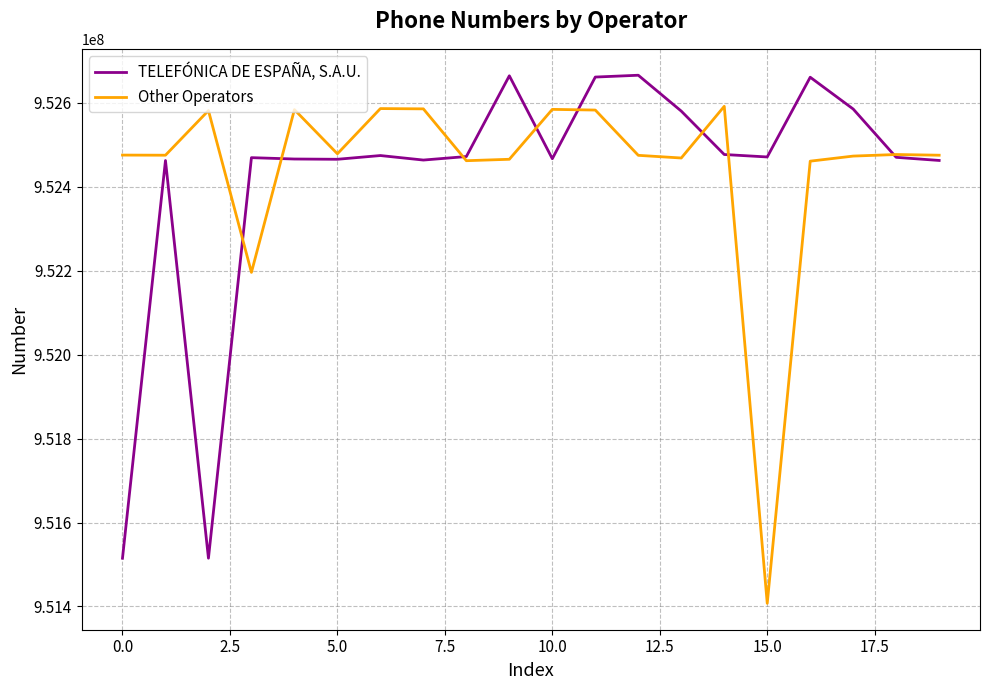

Rank the series by their average value, from lowest to highest.

TELEFÓNICA DE ESPAÑA, S.A.U., Other Operators